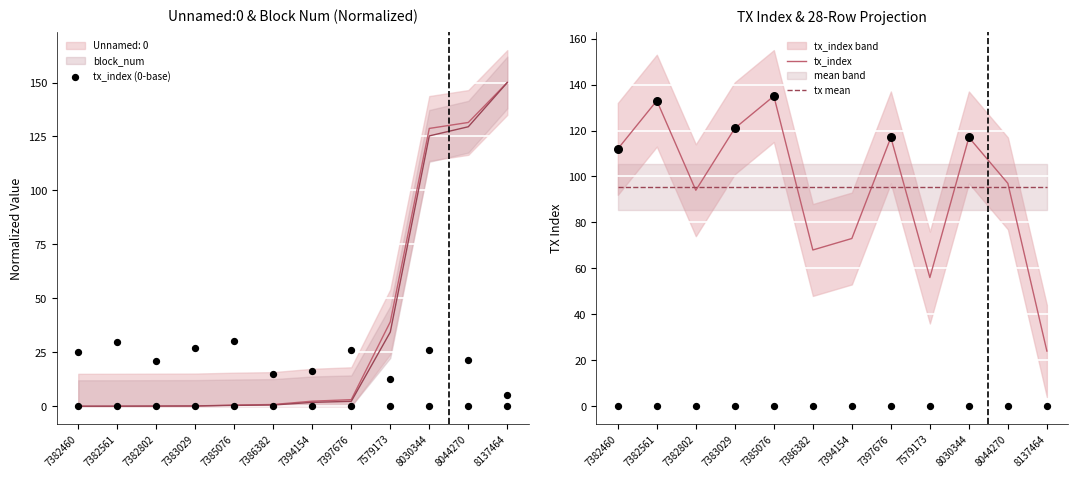

What is the total value across all series at 7397676?

212.6